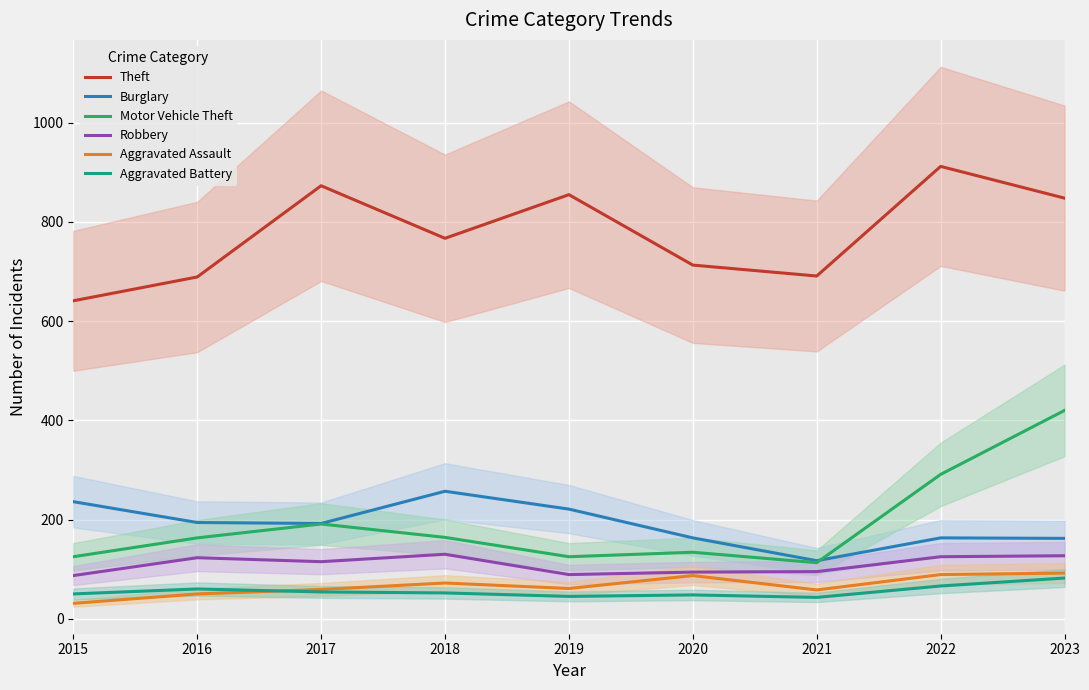

The Theft series shows 246 at 2021. True or false?

False